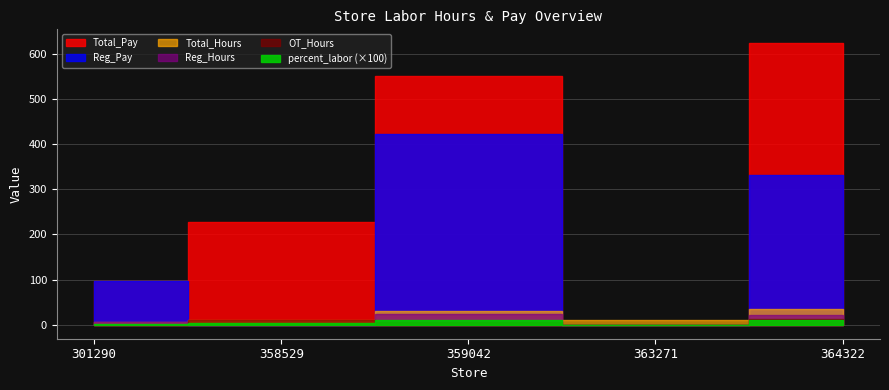

The value of OT_Hours at 301290 is 0.0. True or false?

True